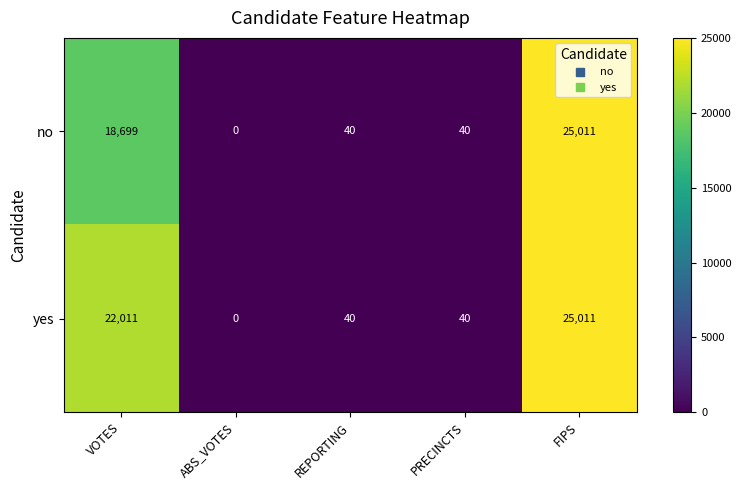

The yes series shows 40 at REPORTING. True or false?

True